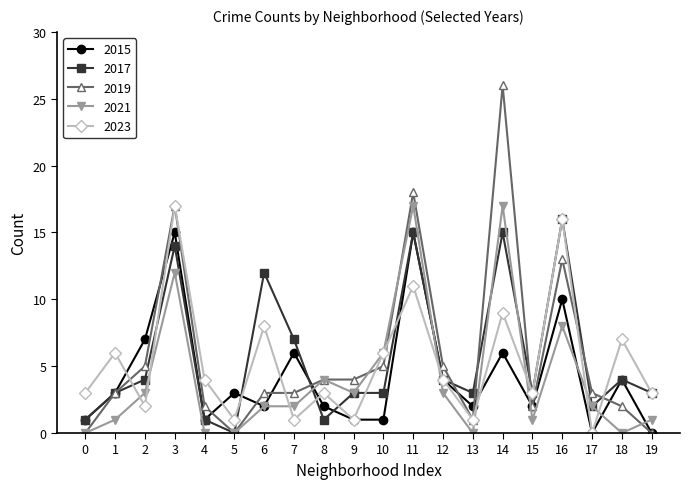

How many interior local valleys does the 2023 series have?

7